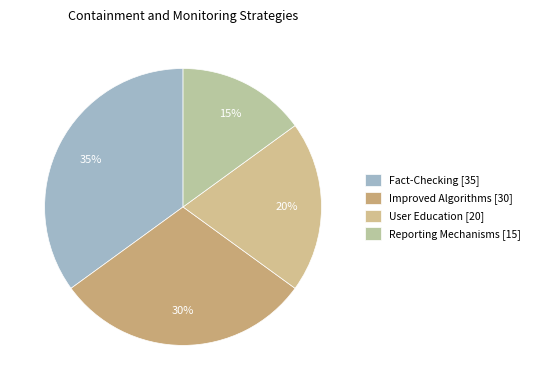

How many slices are in this pie chart?

4